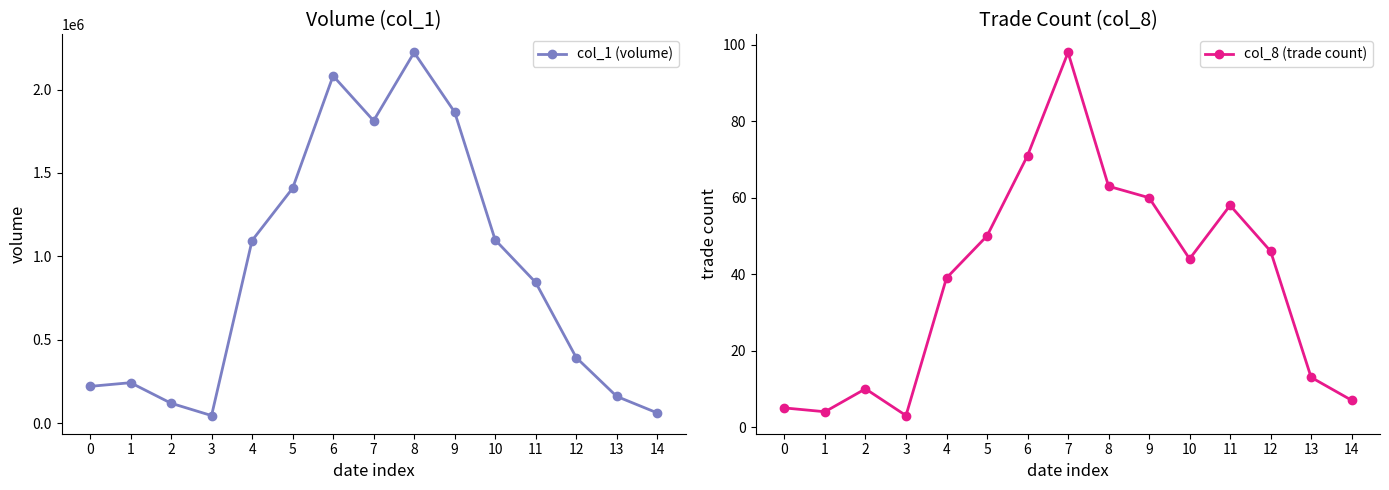

At which category is the sum across all series the highest?

8